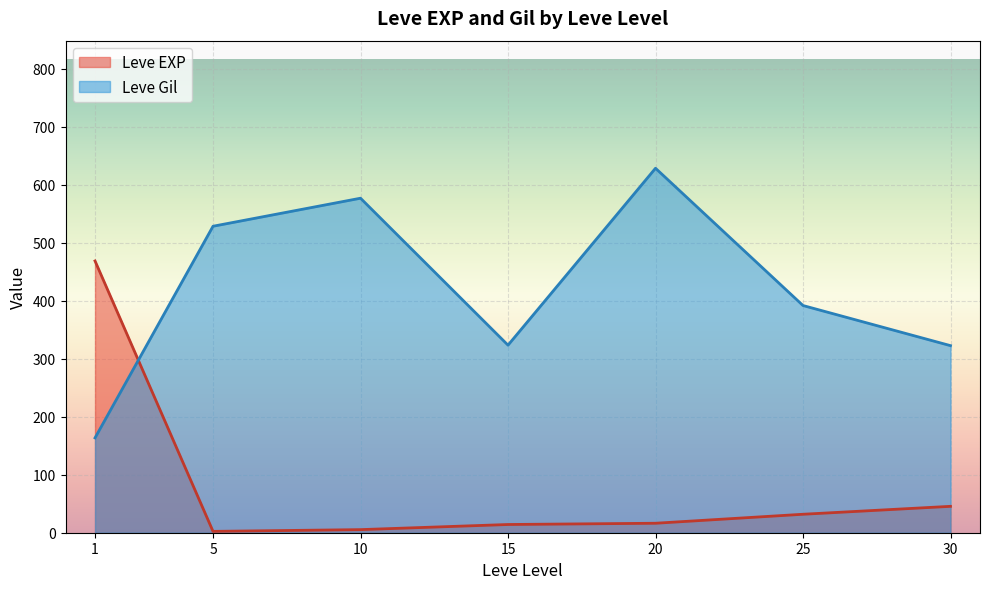

At which category does Leve Gil reach its first local valley?

15